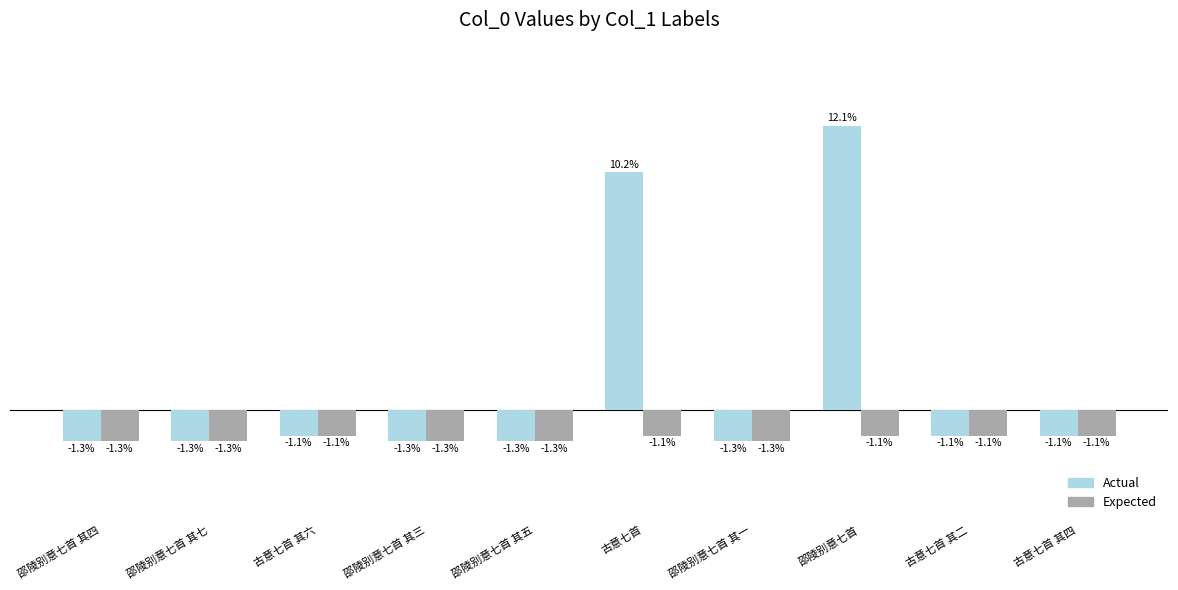

Which series changed the most between 古意七首 and 古意七首 其四?

Actual